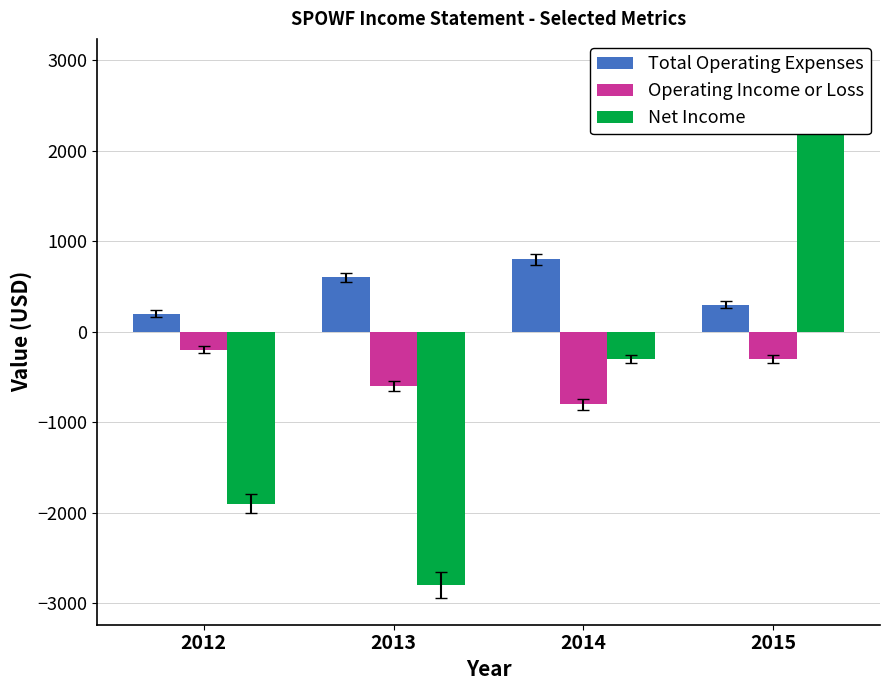

Is it true that Operating Income or Loss equals -800 at 2014?

True